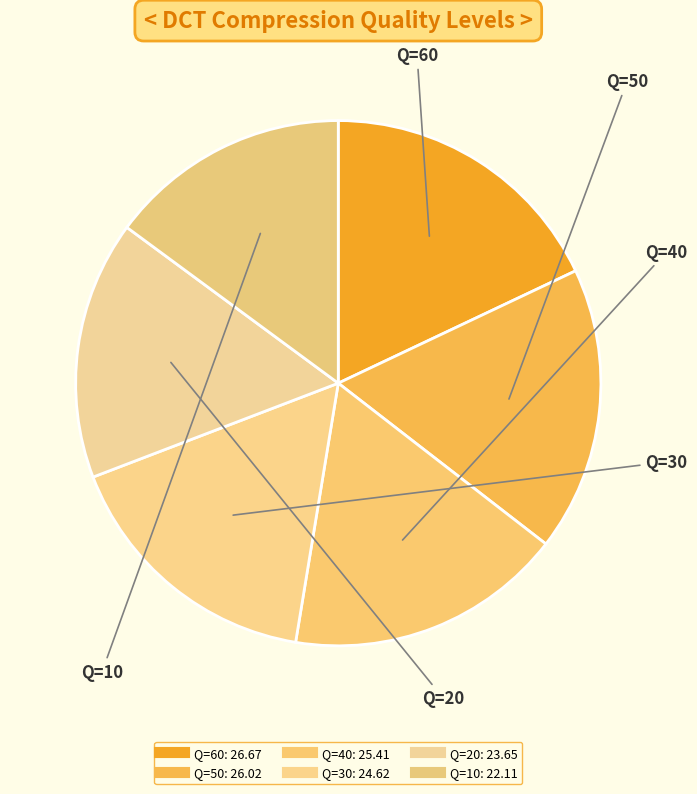

How many segments does this pie chart have?

6